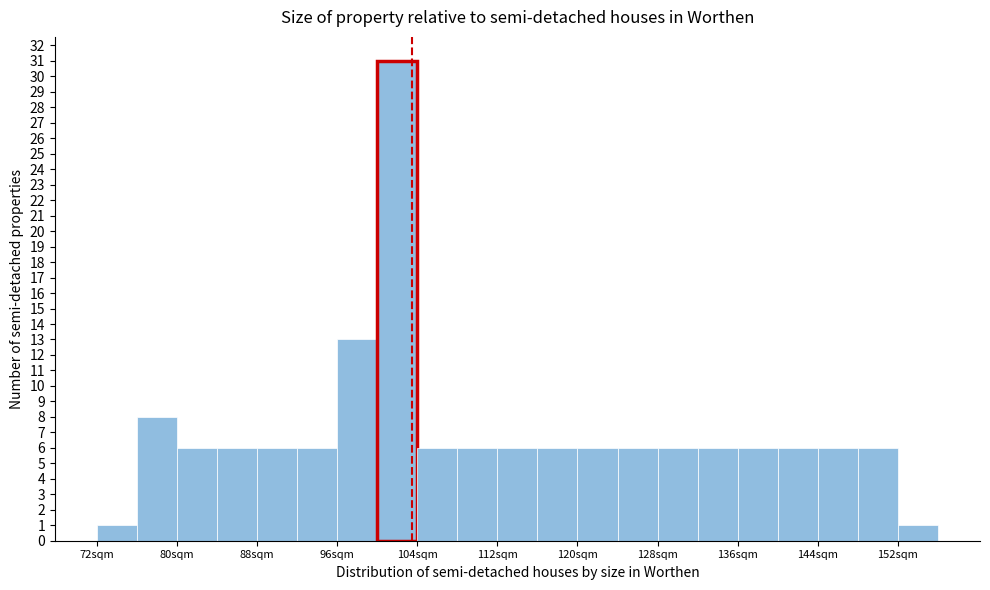

Reading left to right, list every bar in this chart as the range it spans on the x-axis followed by its height. The values are not printed on the chart, so give them approximately, as read against the axis.

72 to 76: 1
76 to 80: 8
80 to 84: 6
84 to 88: 6
88 to 92: 6
92 to 96: 6
96 to 100: 13
100 to 104: 31
104 to 108: 6
108 to 112: 6
112 to 116: 6
116 to 120: 6
120 to 124: 6
124 to 128: 6
128 to 132: 6
132 to 136: 6
136 to 140: 6
140 to 144: 6
144 to 148: 6
148 to 152: 6
152 to 156: 1